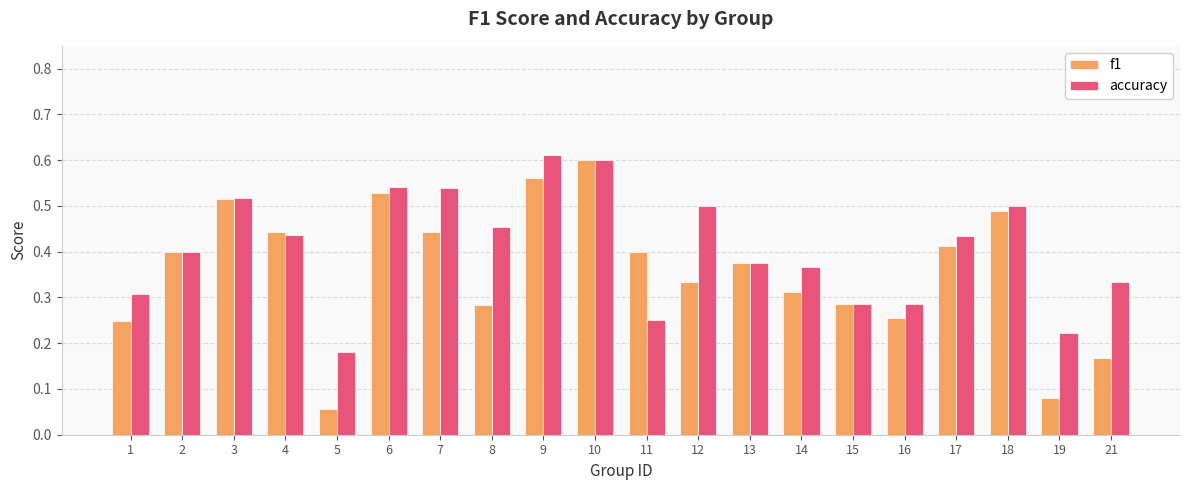

Which category has the lowest value across all series?

5